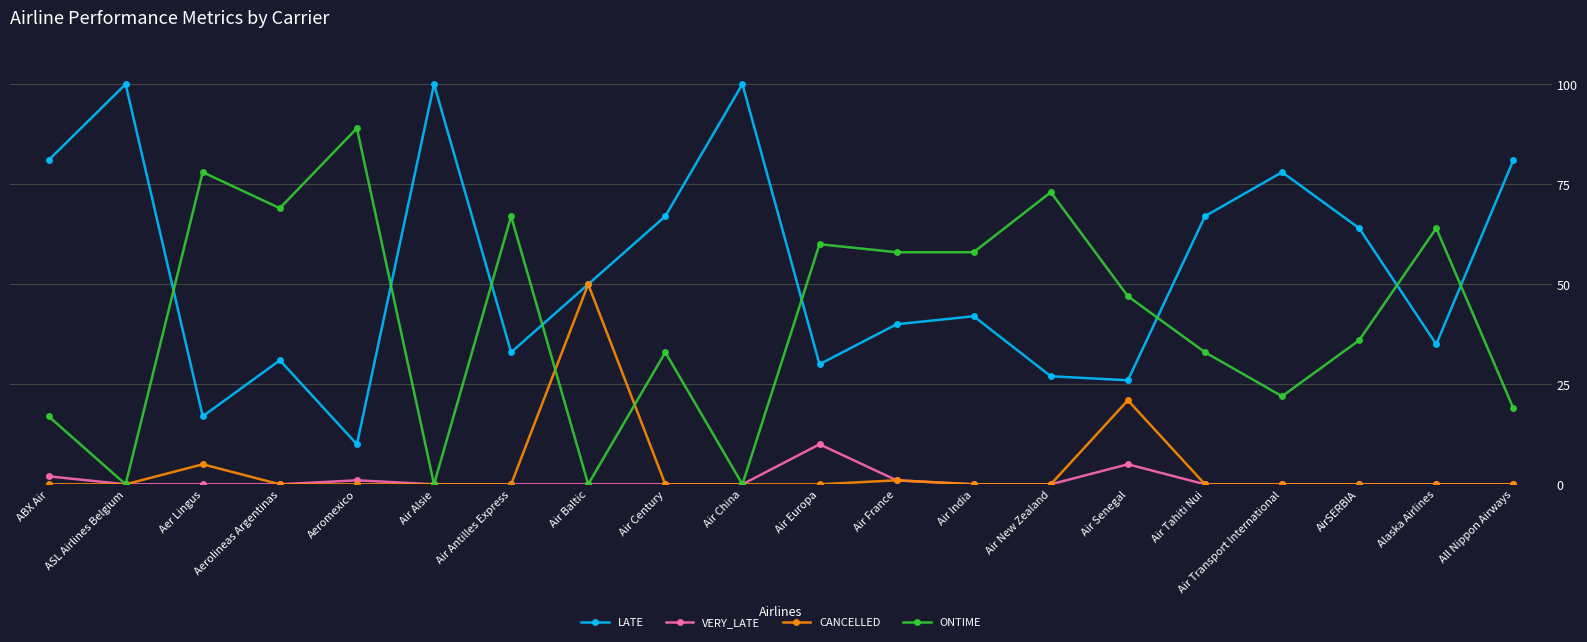

How many distinct data groups are displayed?

4